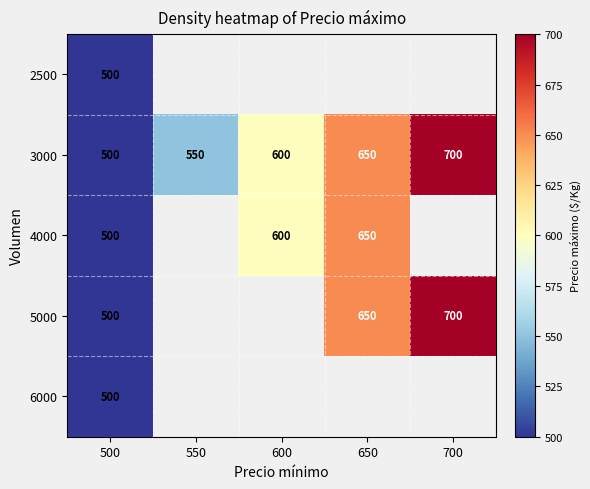

True or false: 3000 has a value of 340.2 at 500.

False